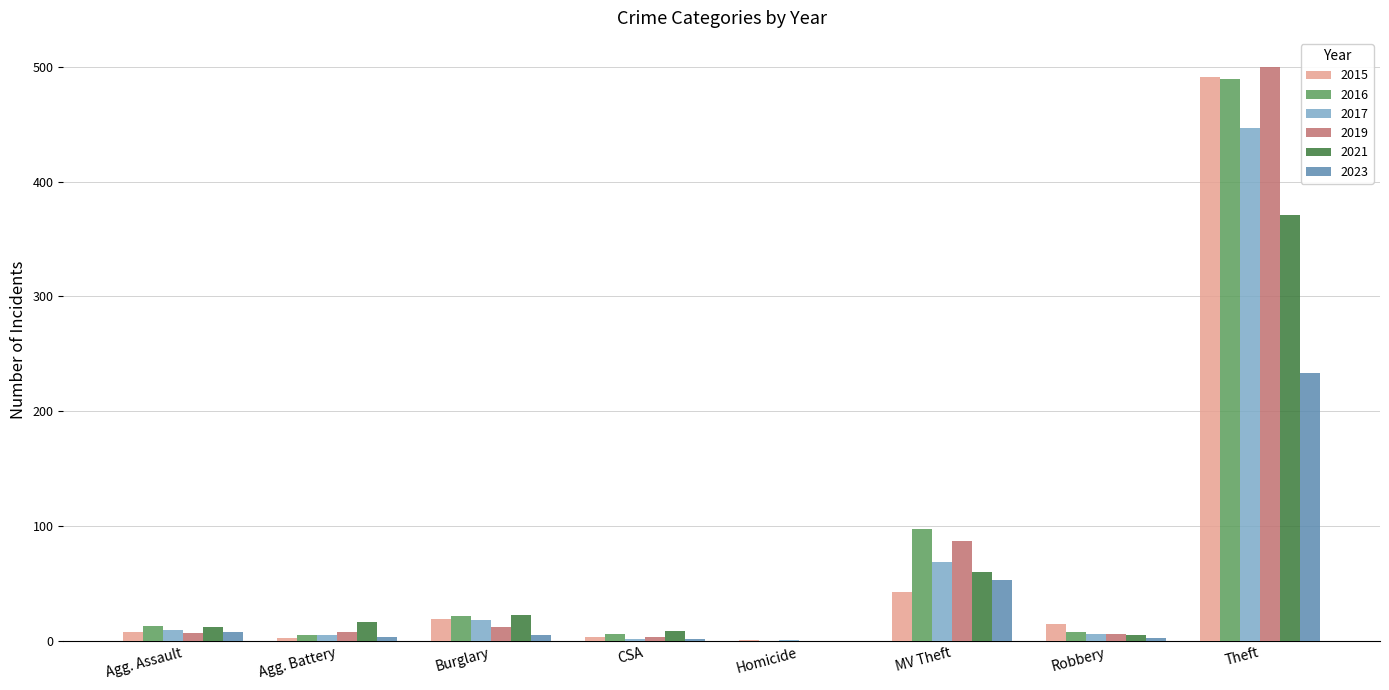

Are the bars grouped side by side (vs. stacked)?

Yes